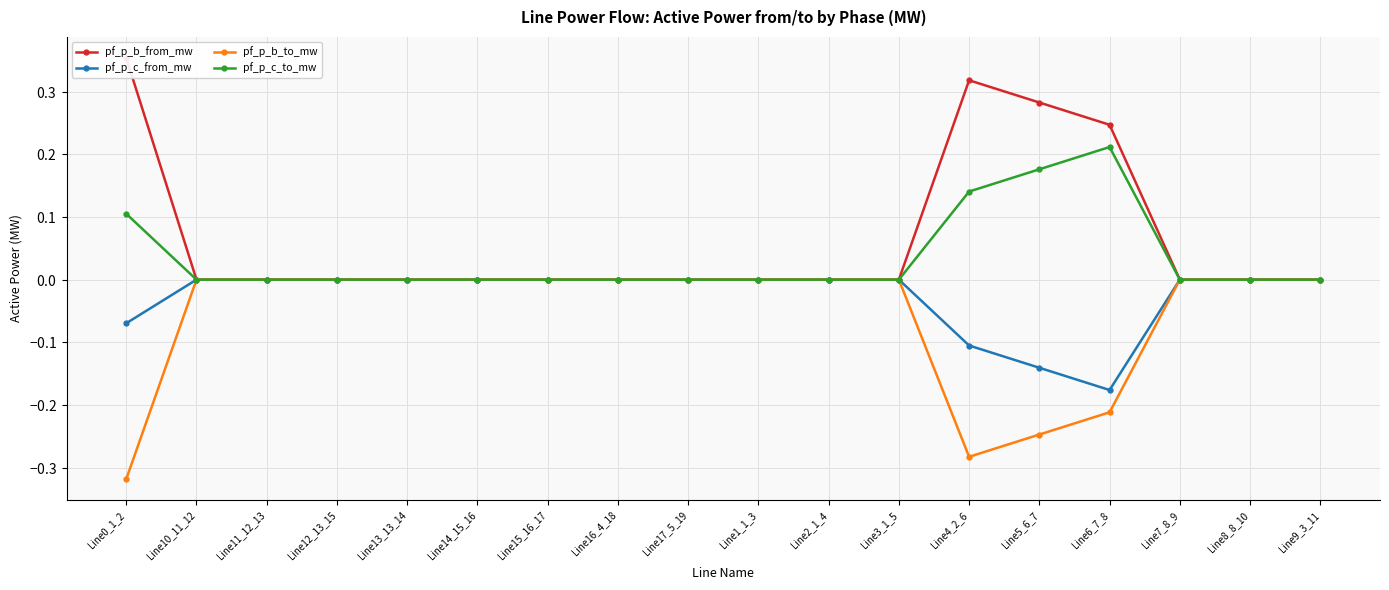

True or false: pf_p_b_to_mw has more than 1 interior local peaks.

True